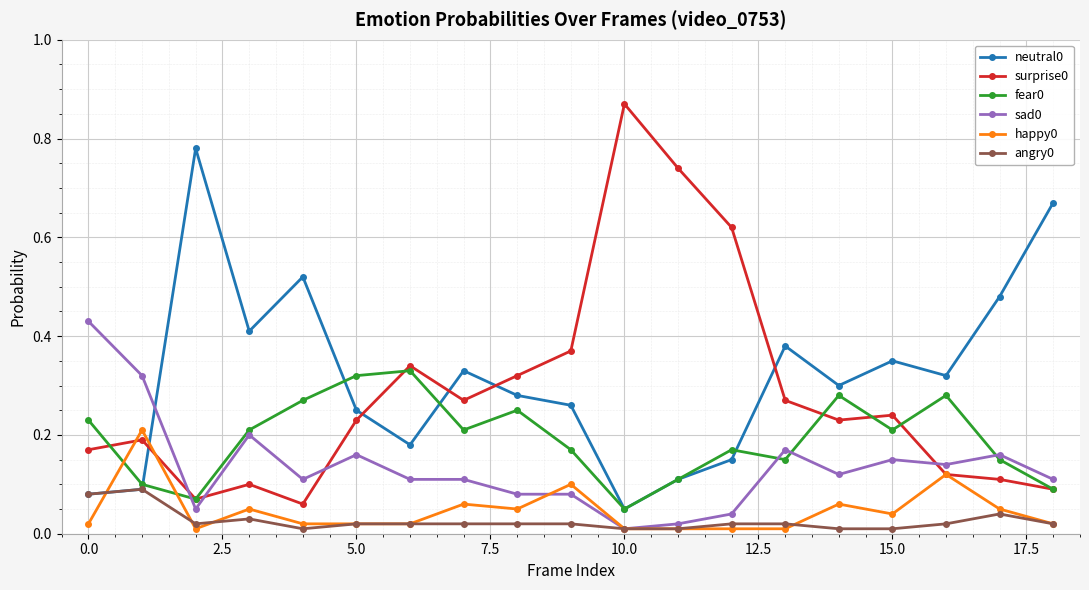

At how many categories does at least one series exceed 0?

19